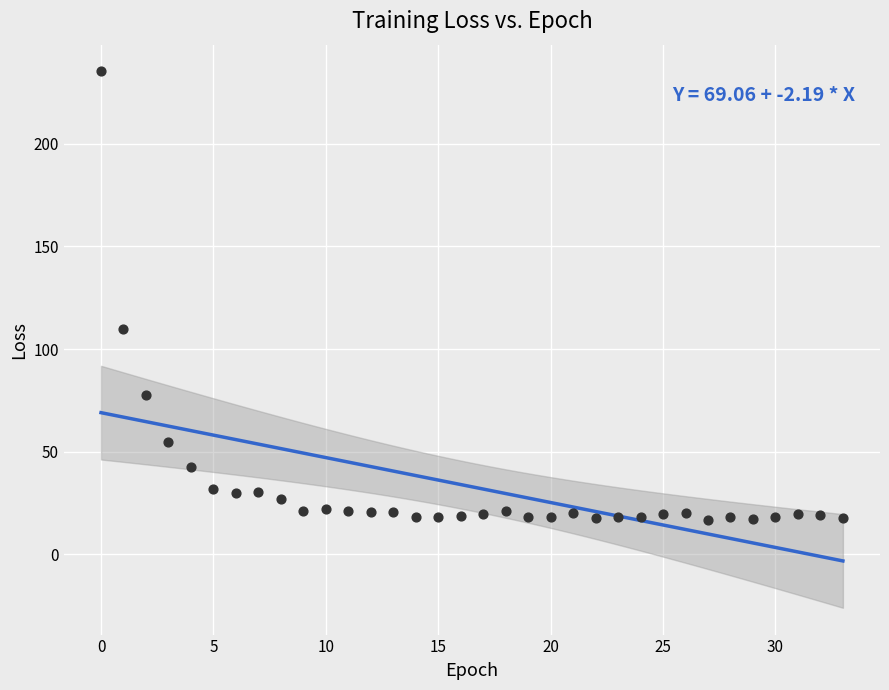

What Y value in the scatter plot is closest to 126?

109.6